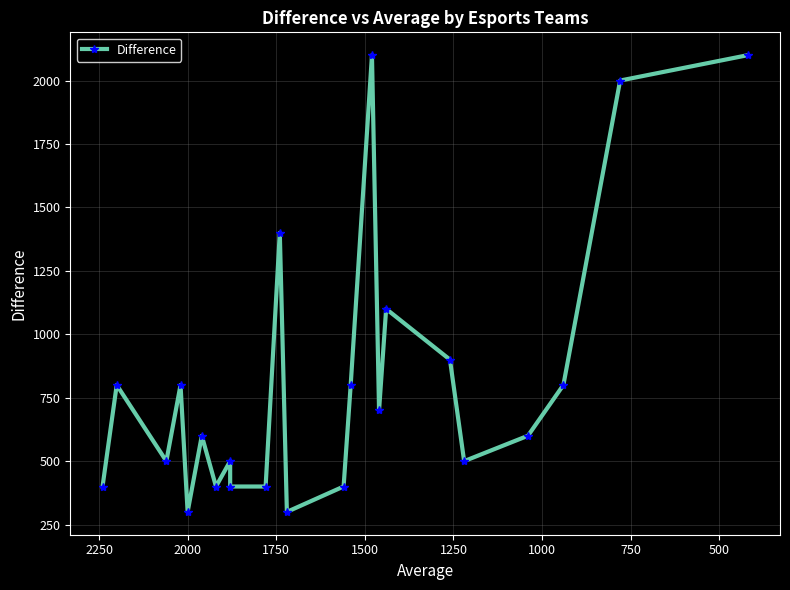

What is the smallest value displayed?

300